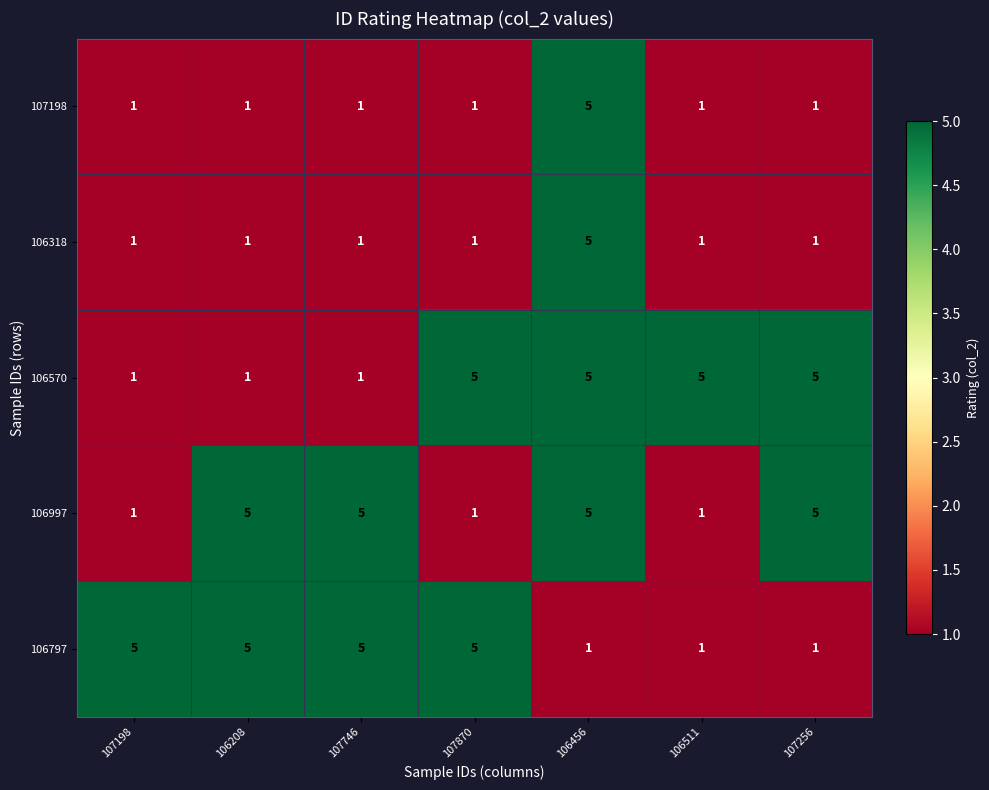

What is the sum of all 106570 values?

23